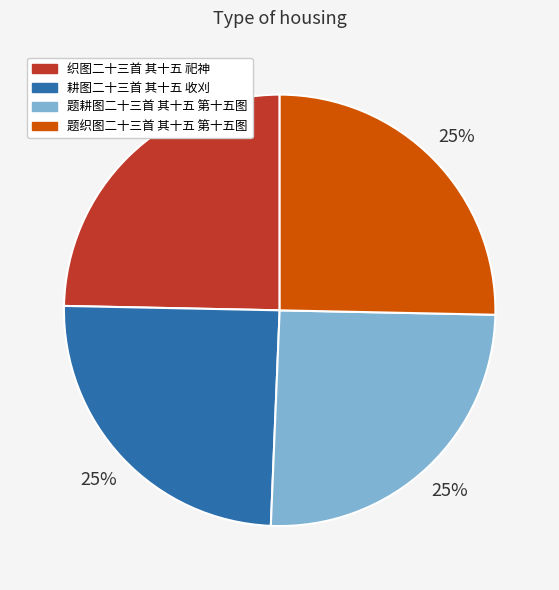

Is there a majority slice in this chart?

No